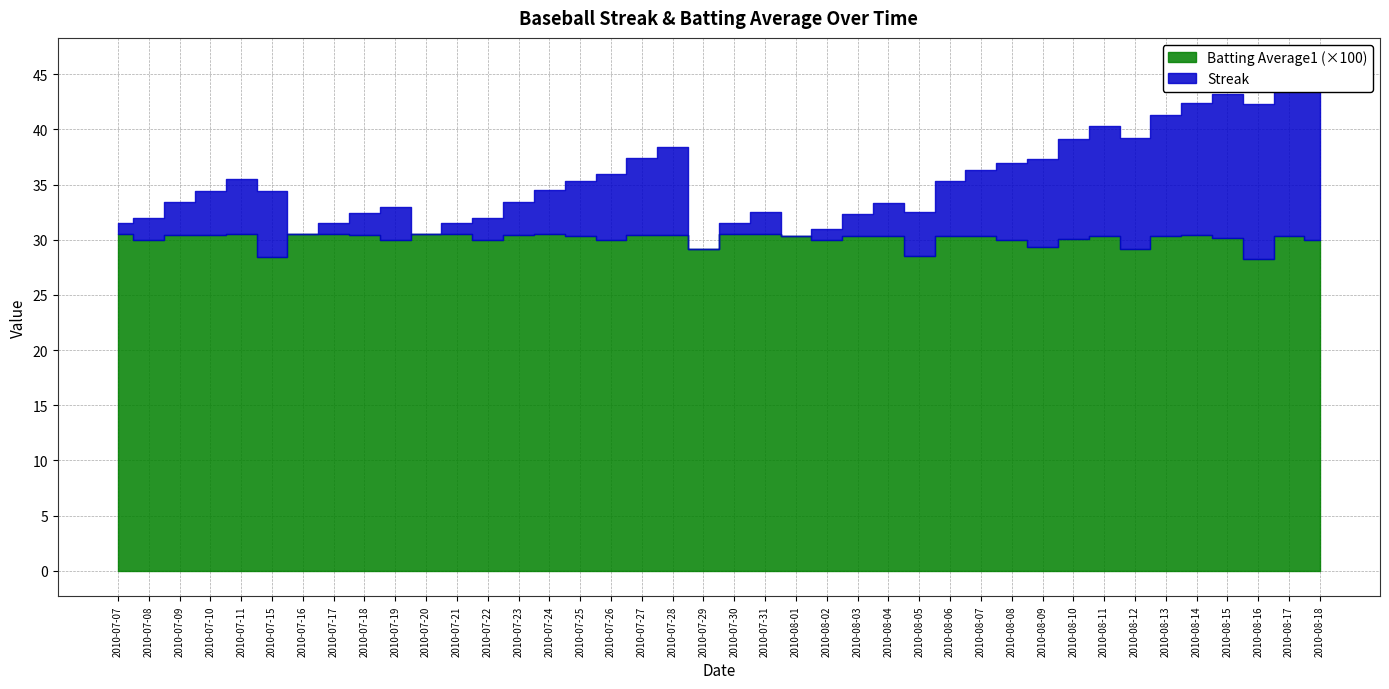

What is the sum of all Streak values?

212.0